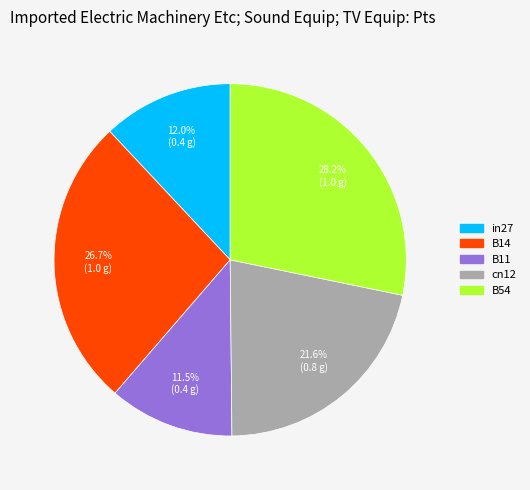

Is cn12 the majority of the pie?

No